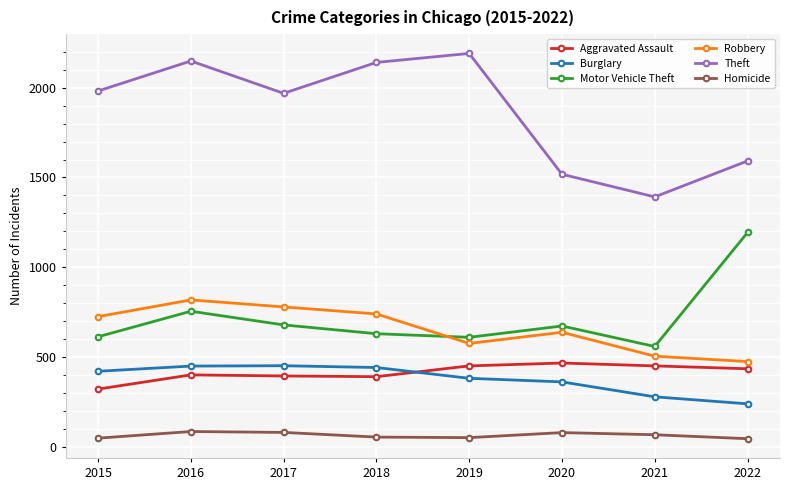

Which series has the largest total across all categories?

Theft